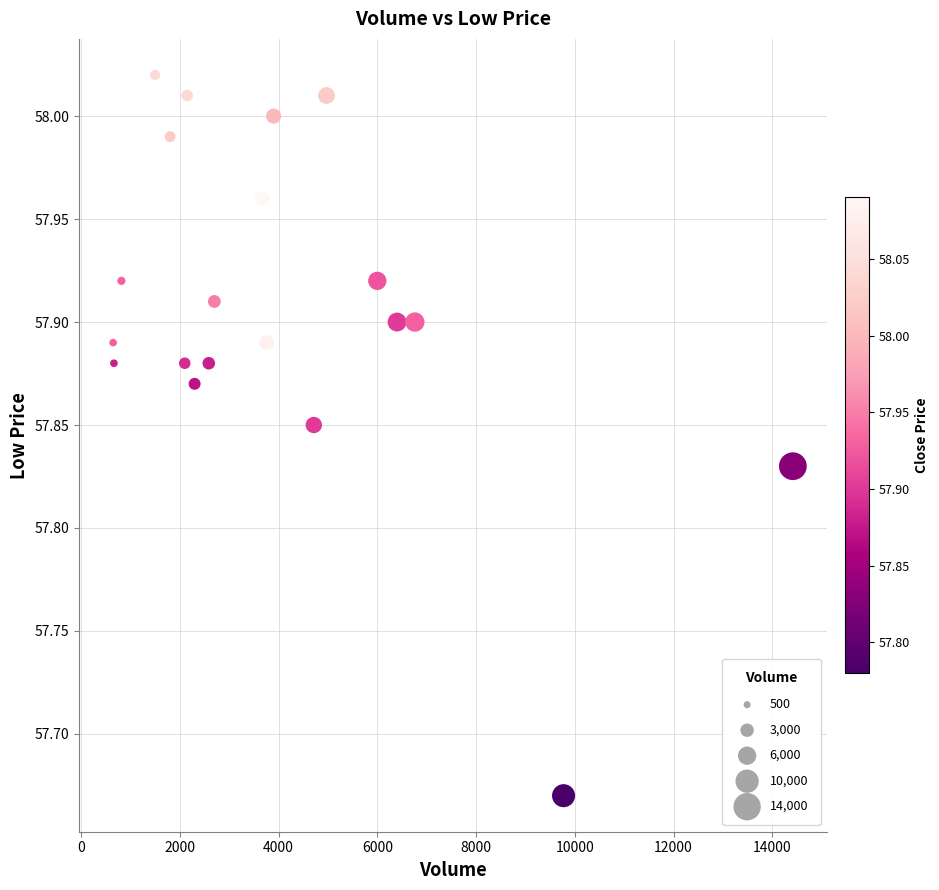

What is the range of X values (max minus min)?

13766.0